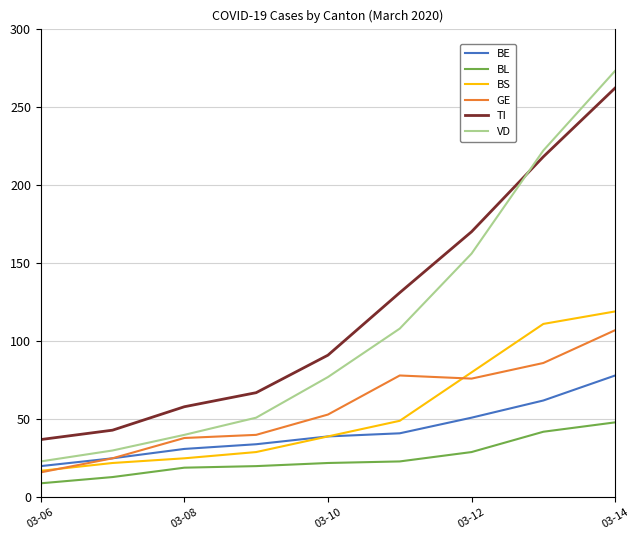

Which series has the largest range (max minus min)?

VD